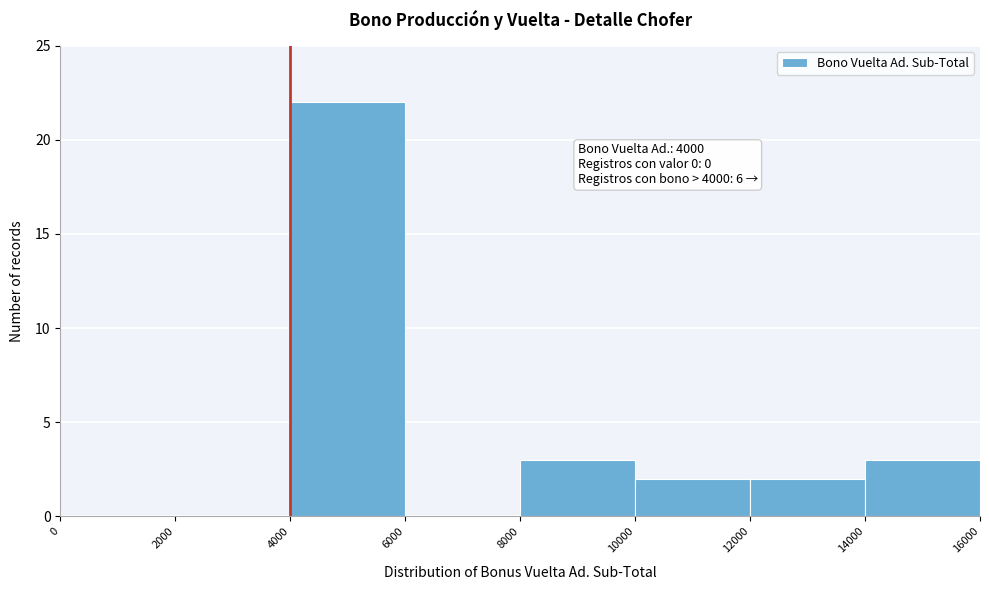

Over which range of the x-axis is the bar tallest?

4000 to 6000